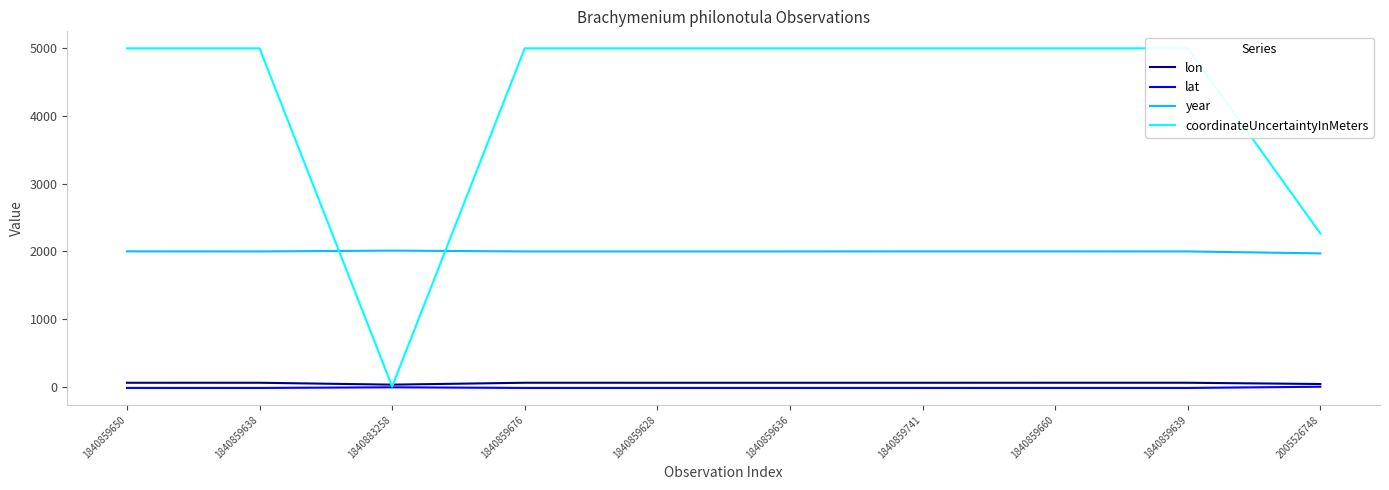

How many data points in lat are less than -21?

7